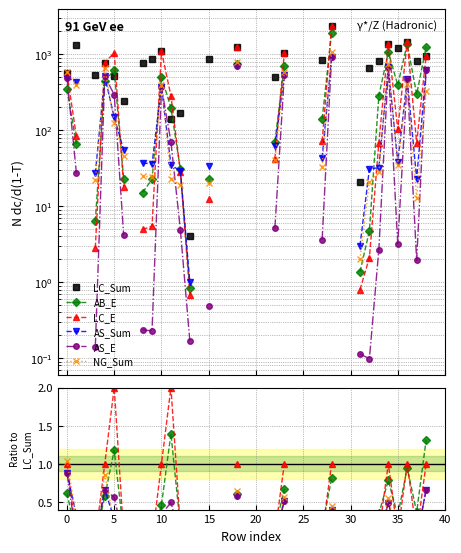

In LC_E, how many points are higher than both neighbors (excluding endpoints)?

4